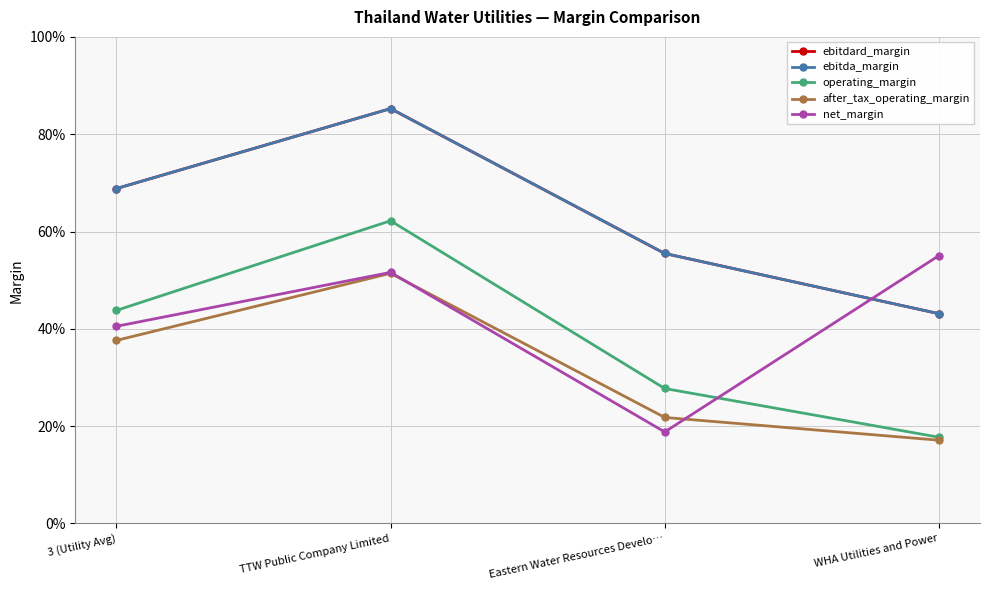

List the labels in order of after_tax_operating_margin value, largest first.

TTW Public Company Limited, 3 (Utility Avg), Eastern Water Resources Develo…, WHA Utilities and Power